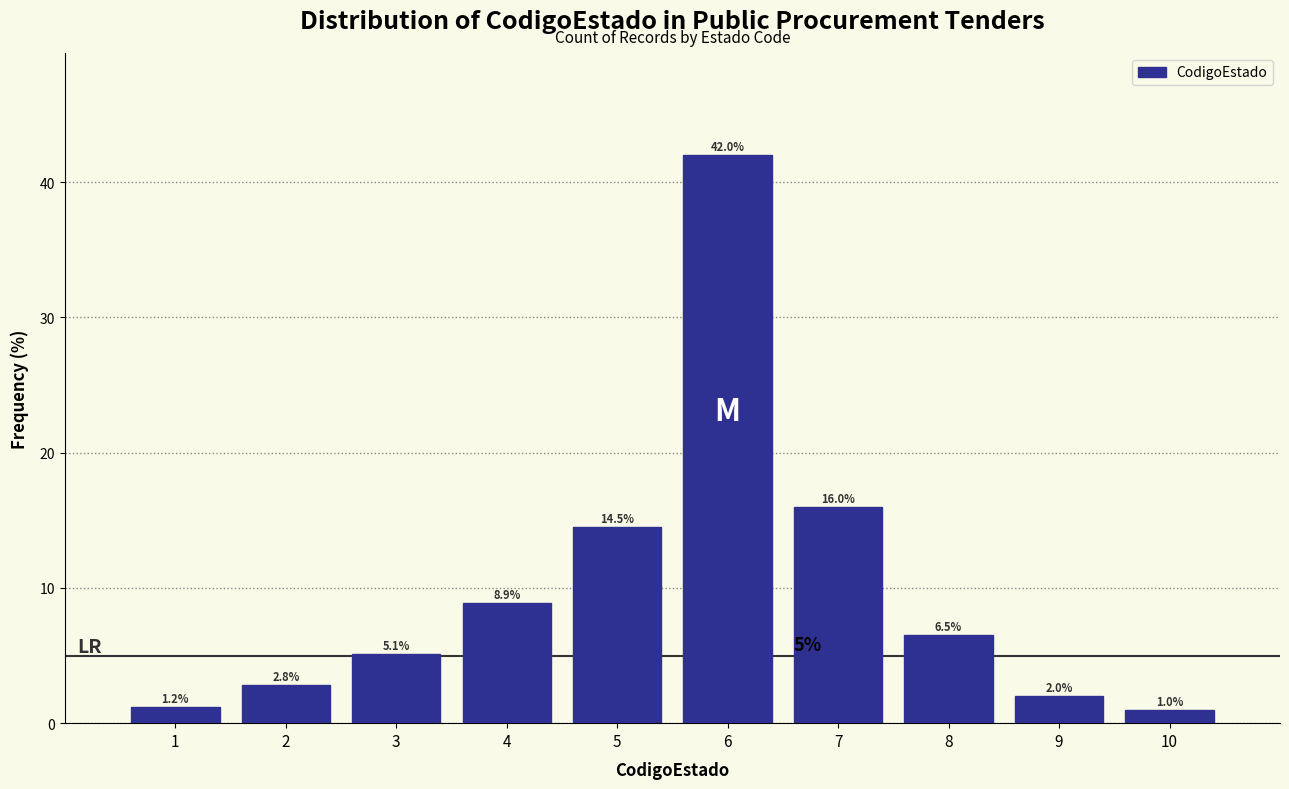

What is the height of the bar covering 6.5 to 7.5 on the x-axis?

16.0